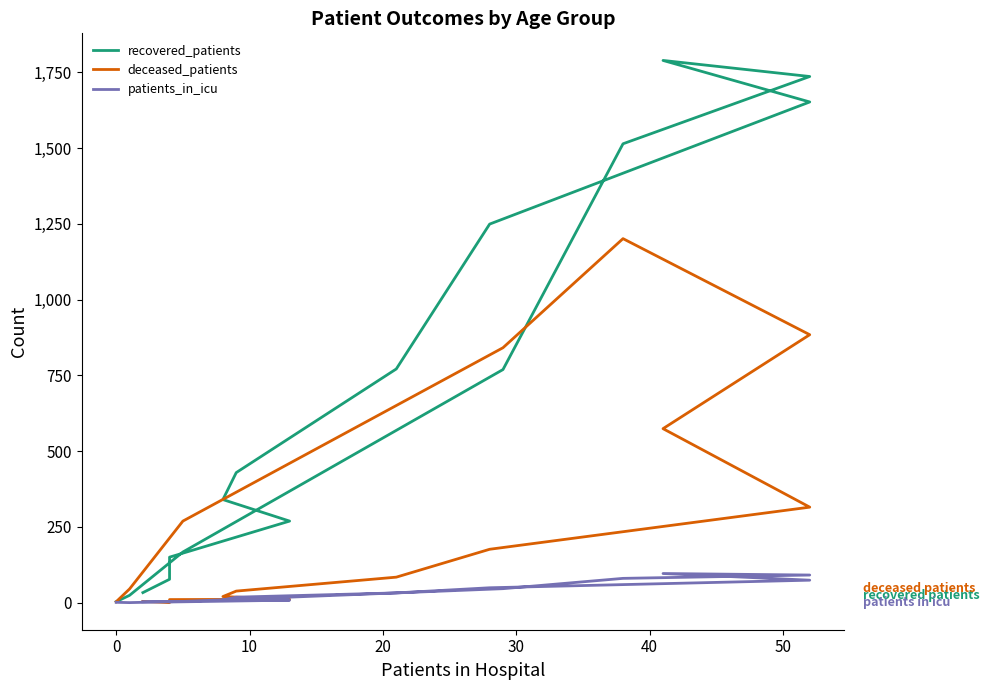

True or false: recovered_patients and patients_in_icu intersect in this chart.

False